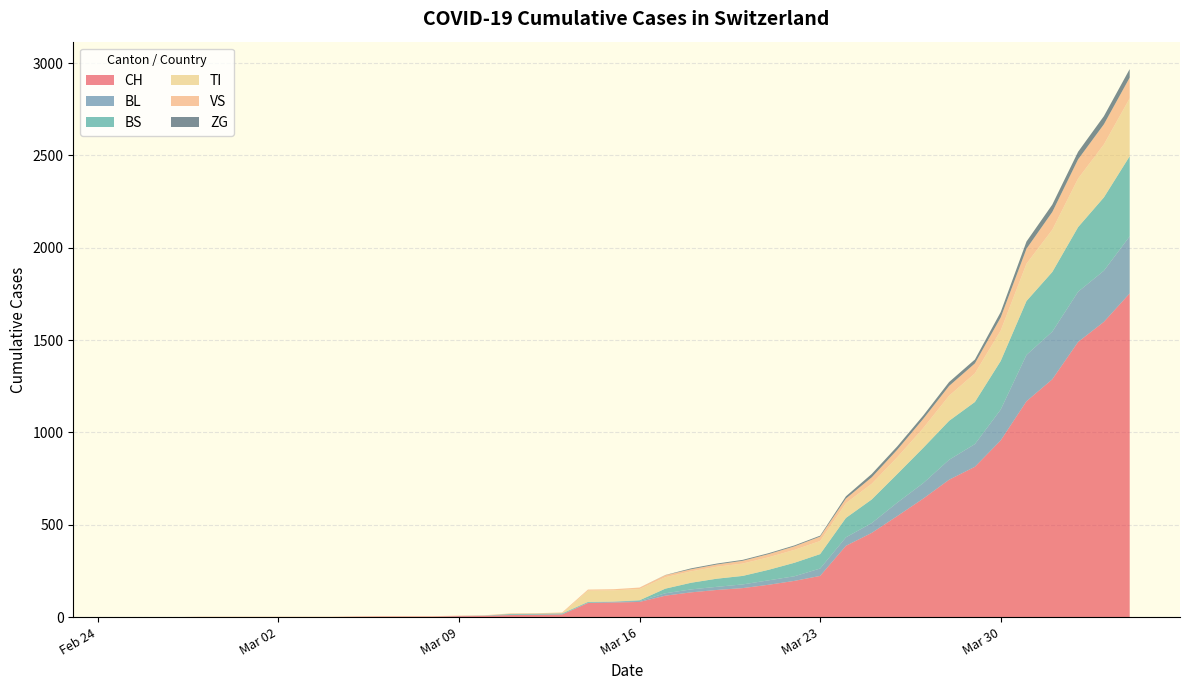

Reading left to right, list all the values displayed in this chart.

CH: 2020-02-25=0	2020-02-26=0	2020-02-27=0	2020-02-28=0	2020-02-29=0	2020-03-01=0	2020-03-02=0	2020-03-03=0	2020-03-04=0	2020-03-05=2	2020-03-06=3	2020-03-07=3	2020-03-08=3	2020-03-09=5	2020-03-10=6	2020-03-11=11	2020-03-12=12	2020-03-13=14	2020-03-14=76	2020-03-15=79	2020-03-16=82	2020-03-17=116	2020-03-18=134	2020-03-19=147	2020-03-20=157	2020-03-21=175	2020-03-22=196	2020-03-23=223	2020-03-24=386	2020-03-25=456	2020-03-26=548	2020-03-27=642	2020-03-28=744	2020-03-29=814	2020-03-30=957	2020-03-31=1169	2020-04-01=1288	2020-04-02=1490	2020-04-03=1599	2020-04-04=1753
BL: 2020-02-25=0	2020-02-26=0	2020-02-27=0	2020-02-28=0	2020-02-29=0	2020-03-01=0	2020-03-02=0	2020-03-03=0	2020-03-04=0	2020-03-05=0	2020-03-06=0	2020-03-07=0	2020-03-08=0	2020-03-09=1	2020-03-10=2	2020-03-11=2	2020-03-12=2	2020-03-13=2	2020-03-14=2	2020-03-15=5	2020-03-16=5	2020-03-17=13	2020-03-18=16	2020-03-19=17	2020-03-20=20	2020-03-21=24	2020-03-22=25	2020-03-23=40	2020-03-24=46	2020-03-25=53	2020-03-26=73	2020-03-27=84	2020-03-28=108	2020-03-29=123	2020-03-30=167	2020-03-31=251	2020-04-01=258	2020-04-02=272	2020-04-03=277	2020-04-04=309
BS: 2020-02-25=0	2020-02-26=0	2020-02-27=0	2020-02-28=0	2020-02-29=0	2020-03-01=0	2020-03-02=0	2020-03-03=0	2020-03-04=0	2020-03-05=0	2020-03-06=0	2020-03-07=0	2020-03-08=0	2020-03-09=0	2020-03-10=0	2020-03-11=4	2020-03-12=4	2020-03-13=4	2020-03-14=4	2020-03-15=0	2020-03-16=4	2020-03-17=25	2020-03-18=36	2020-03-19=44	2020-03-20=46	2020-03-21=57	2020-03-22=73	2020-03-23=78	2020-03-24=105	2020-03-25=128	2020-03-26=155	2020-03-27=191	2020-03-28=211	2020-03-29=228	2020-03-30=263	2020-03-31=292	2020-04-01=323	2020-04-02=350	2020-04-03=397	2020-04-04=434
TI: 2020-02-25=0	2020-02-26=0	2020-02-27=0	2020-02-28=0	2020-02-29=0	2020-03-01=0	2020-03-02=0	2020-03-03=0	2020-03-04=0	2020-03-05=0	2020-03-06=0	2020-03-07=0	2020-03-08=0	2020-03-09=0	2020-03-10=0	2020-03-11=0	2020-03-12=0	2020-03-13=0	2020-03-14=61	2020-03-15=61	2020-03-16=61	2020-03-17=62	2020-03-18=62	2020-03-19=65	2020-03-20=67	2020-03-21=68	2020-03-22=70	2020-03-23=71	2020-03-24=80	2020-03-25=85	2020-03-26=91	2020-03-27=107	2020-03-28=136	2020-03-29=155	2020-03-30=165	2020-03-31=202	2020-04-01=229	2020-04-02=263	2020-04-03=287	2020-04-04=314
VS: 2020-02-25=0	2020-02-26=0	2020-02-27=0	2020-02-28=2	2020-02-29=2	2020-03-01=2	2020-03-02=2	2020-03-03=2	2020-03-04=2	2020-03-05=2	2020-03-06=2	2020-03-07=2	2020-03-08=2	2020-03-09=2	2020-03-10=2	2020-03-11=3	2020-03-12=3	2020-03-13=5	2020-03-14=6	2020-03-15=6	2020-03-16=8	2020-03-17=11	2020-03-18=11	2020-03-19=12	2020-03-20=15	2020-03-21=17	2020-03-22=19	2020-03-23=24	2020-03-24=25	2020-03-25=35	2020-03-26=41	2020-03-27=50	2020-03-28=53	2020-03-29=54	2020-03-30=71	2020-03-31=81	2020-04-01=96	2020-04-02=104	2020-04-03=109	2020-04-04=112
ZG: 2020-02-25=0	2020-02-26=0	2020-02-27=0	2020-02-28=0	2020-02-29=0	2020-03-01=0	2020-03-02=0	2020-03-03=0	2020-03-04=0	2020-03-05=0	2020-03-06=0	2020-03-07=0	2020-03-08=0	2020-03-09=0	2020-03-10=0	2020-03-11=0	2020-03-12=0	2020-03-13=0	2020-03-14=0	2020-03-15=0	2020-03-16=0	2020-03-17=1	2020-03-18=5	2020-03-19=5	2020-03-20=5	2020-03-21=5	2020-03-22=5	2020-03-23=5	2020-03-24=12	2020-03-25=18	2020-03-26=18	2020-03-27=18	2020-03-28=21	2020-03-29=21	2020-03-30=29	2020-03-31=39	2020-04-01=40	2020-04-02=41	2020-04-03=44	2020-04-04=46